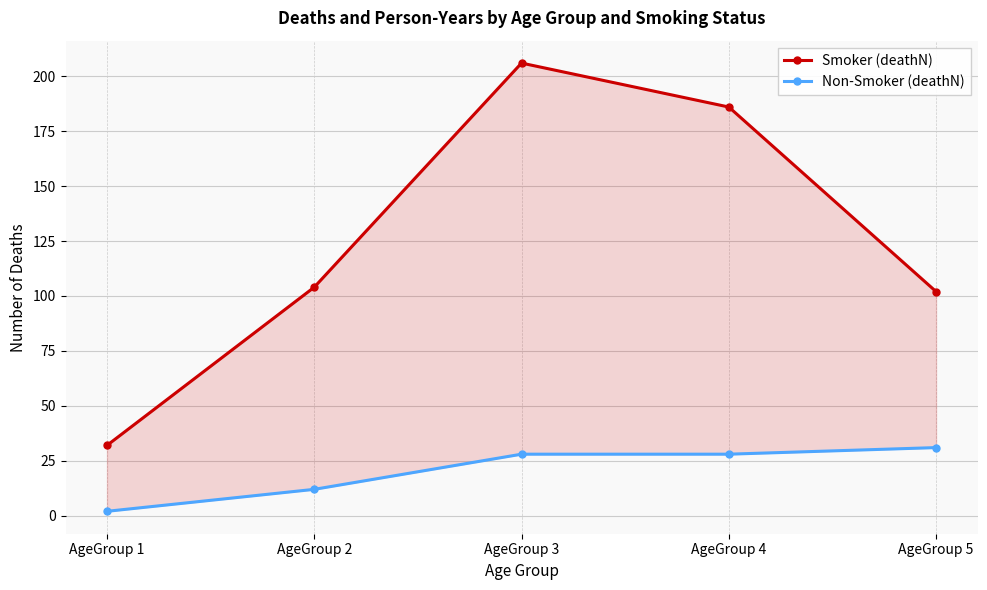

Where is Smoker (deathN) nearest to the value 119?

AgeGroup 2